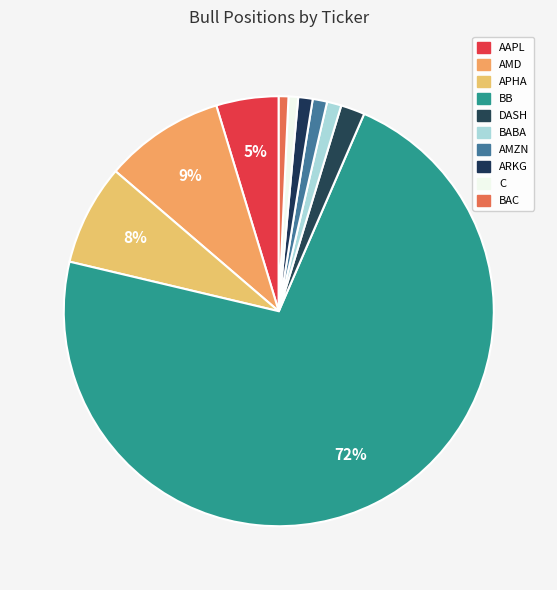

Count the number of slices in the pie.

10